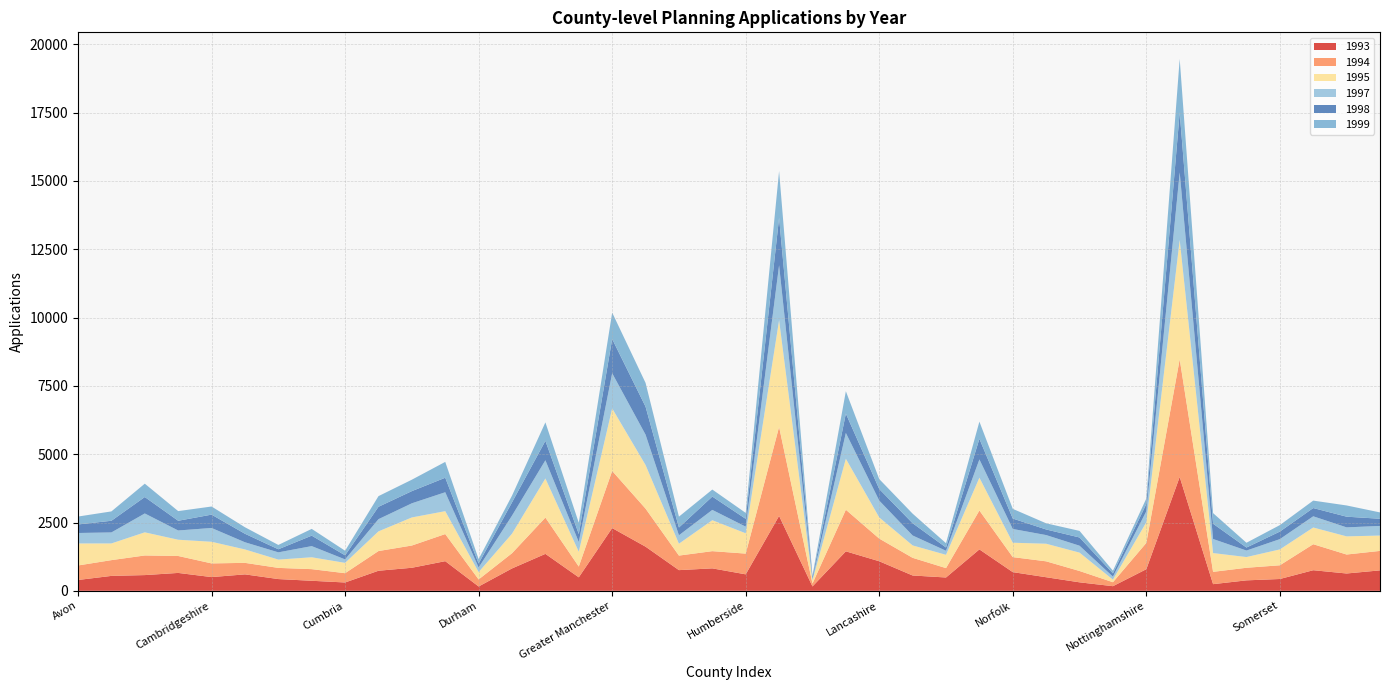

Reading right to left, what are all the values shown in this chart?

1993: Suffolk=748.2	Staffordshire=634.0	South Yorkshire=753.8	Somerset=432.2	Shropshire=382.8	Oxfordshire=243.8	Outer London=4167.5	Nottinghamshire=790.2	Northumberland=169.5	Northamptonshire=310.5	North Yorkshire=497.0	Norfolk=683.8	Merseyside=1515.5	Lincolnshire=487.8	Leicestershire=560.8	Lancashire=1081.5	Kent=1444.8	Isle Of Wight=159.8	Inner London=2742.2	Humberside=602.8	Hertfordshire=821.5	Hereford And Worcs=757.0	Hampshire=1615.8	Greater Manchester=2296.0	Gloucestershire=493.8	Essex=1352.0	East Sussex=819.0	Durham=158.5	Dorset=1085.0	Devon=843.2	Derbyshire=734.8	Cumbria=305.0	Cornwall=367.2	Cleveland=430.0	Cheshire=601.8	Cambridgeshire=502.5	Buckinghamshire=654.8	Berkshire=575.5	Bedfordshire=546.0	Avon=396.5
1994: Suffolk=712.2	Staffordshire=694.0	South Yorkshire=951.8	Somerset=501.8	Shropshire=460.5	Oxfordshire=450.2	Outer London=4306.0	Nottinghamshire=962.2	Northumberland=144.8	Northamptonshire=414.8	North Yorkshire=582.0	Norfolk=549.5	Merseyside=1423.2	Lincolnshire=343.0	Leicestershire=646.5	Lancashire=829.5	Kent=1521.8	Isle Of Wight=106.0	Inner London=3255.2	Humberside=759.0	Hertfordshire=629.8	Hereford And Worcs=532.2	Hampshire=1392.5	Greater Manchester=2091.2	Gloucestershire=394.0	Essex=1328.0	East Sussex=556.8	Durham=257.5	Dorset=992.0	Devon=814.5	Derbyshire=720.5	Cumbria=339.2	Cornwall=425.8	Cleveland=408.8	Cheshire=421.2	Cambridgeshire=500.5	Buckinghamshire=620.0	Berkshire=718.0	Bedfordshire=576.8	Avon=531.0
1995: Suffolk=562.0	Staffordshire=664.5	South Yorkshire=611.5	Somerset=581.2	Shropshire=392.0	Oxfordshire=687.0	Outer London=4367.5	Nottinghamshire=756.5	Northumberland=94.8	Northamptonshire=672.2	North Yorkshire=644.2	Norfolk=526.8	Merseyside=1200.5	Lincolnshire=486.8	Leicestershire=454.2	Lancashire=774.8	Kent=1866.2	Isle Of Wight=116.2	Inner London=3907.2	Humberside=743.5	Hertfordshire=1132.2	Hereford And Worcs=434.8	Hampshire=1595.5	Greater Manchester=2287.2	Gloucestershire=541.8	Essex=1430.5	East Sussex=715.0	Durham=269.2	Dorset=838.0	Devon=1027.8	Derbyshire=720.5	Cumbria=378.5	Cornwall=434.5	Cleveland=304.0	Cheshire=491.5	Cambridgeshire=791.8	Buckinghamshire=594.8	Berkshire=846.8	Bedfordshire=611.0	Avon=805.8
1997: Suffolk=352.0	Staffordshire=329.0	South Yorkshire=409.8	Somerset=376.2	Shropshire=238.2	Oxfordshire=515.0	Outer London=2472.8	Nottinghamshire=401.0	Northumberland=109.5	Northamptonshire=253.0	North Yorkshire=316.2	Norfolk=503.0	Merseyside=669.0	Lincolnshire=148.2	Leicestershire=362.8	Lancashire=616.0	Kent=945.2	Isle Of Wight=60.8	Inner London=2010.0	Humberside=243.0	Hertfordshire=378.0	Hereford And Worcs=308.2	Hampshire=1111.2	Greater Manchester=1288.5	Gloucestershire=355.8	Essex=667.5	East Sussex=661.0	Durham=168.0	Dorset=692.2	Devon=517.2	Derbyshire=446.0	Cumbria=127.0	Cornwall=408.5	Cleveland=264.8	Cheshire=262.5	Cambridgeshire=505.0	Buckinghamshire=338.2	Berkshire=690.5	Bedfordshire=402.8	Avon=383.0
1998: Suffolk=262.8	Staffordshire=391.5	South Yorkshire=302.2	Somerset=275.8	Shropshire=110.2	Oxfordshire=559.0	Outer London=2192.8	Nottinghamshire=265.0	Northumberland=120.0	Northamptonshire=301.5	North Yorkshire=205.5	Norfolk=381.8	Merseyside=754.5	Lincolnshire=119.5	Leicestershire=449.2	Lancashire=424.2	Kent=707.2	Isle Of Wight=67.5	Inner London=1734.8	Humberside=285.8	Hertfordshire=487.8	Hereford And Worcs=284.5	Hampshire=1024.8	Greater Manchester=1253.0	Gloucestershire=292.0	Essex=712.0	East Sussex=484.5	Durham=145.2	Dorset=531.2	Devon=446.0	Derbyshire=453.0	Cumbria=149.0	Cornwall=382.8	Cleveland=113.2	Cheshire=311.5	Cambridgeshire=488.5	Buckinghamshire=356.0	Berkshire=601.8	Bedfordshire=427.0	Avon=312.2
1999: Suffolk=231.8	Staffordshire=410.8	South Yorkshire=272.5	Somerset=237.5	Shropshire=175.0	Oxfordshire=388.8	Outer London=1959.0	Nottinghamshire=202.8	Northumberland=96.8	Northamptonshire=240.8	North Yorkshire=225.5	Norfolk=354.2	Merseyside=629.5	Lincolnshire=157.2	Leicestershire=350.0	Lancashire=363.5	Kent=819.2	Isle Of Wight=47.2	Inner London=1714.2	Humberside=217.2	Hertfordshire=257.0	Hereford And Worcs=397.5	Hampshire=870.2	Greater Manchester=965.8	Gloucestershire=412.8	Essex=674.8	East Sussex=248.0	Durham=161.5	Dorset=580.0	Devon=418.2	Derbyshire=390.2	Cumbria=168.2	Cornwall=247.8	Cleveland=158.0	Cheshire=238.0	Cambridgeshire=297.0	Buckinghamshire=353.5	Berkshire=488.5	Bedfordshire=342.5	Avon=289.5